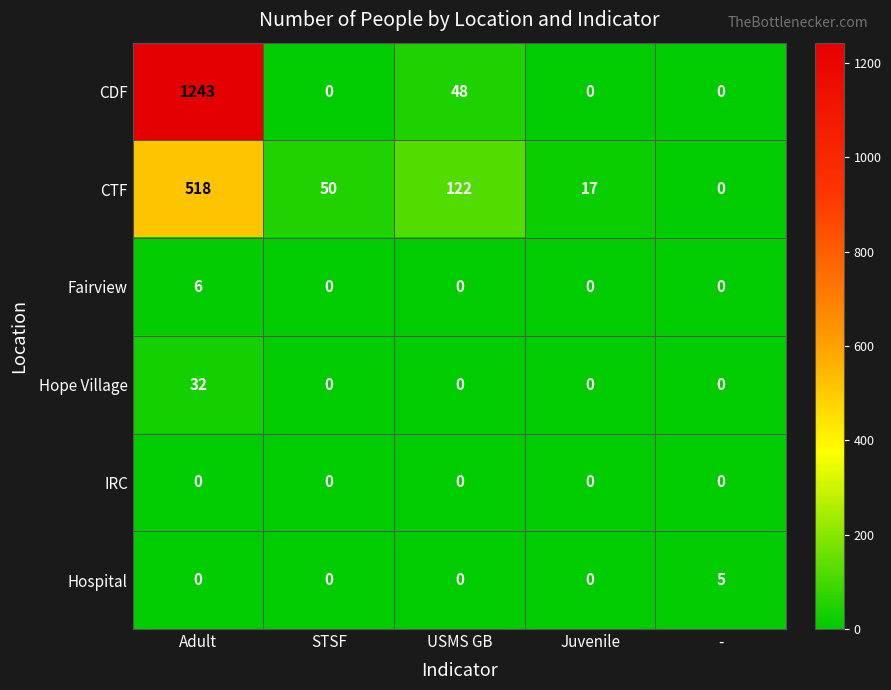

At how many categories does at least one series exceed 681?

1